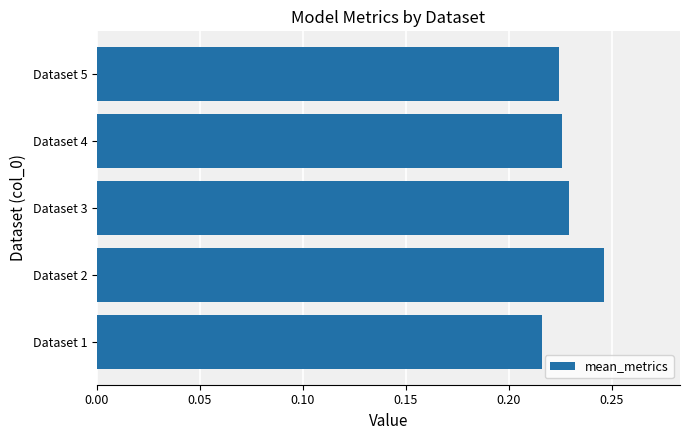

Which has a higher value, Dataset 5 or Dataset 1?

Dataset 5